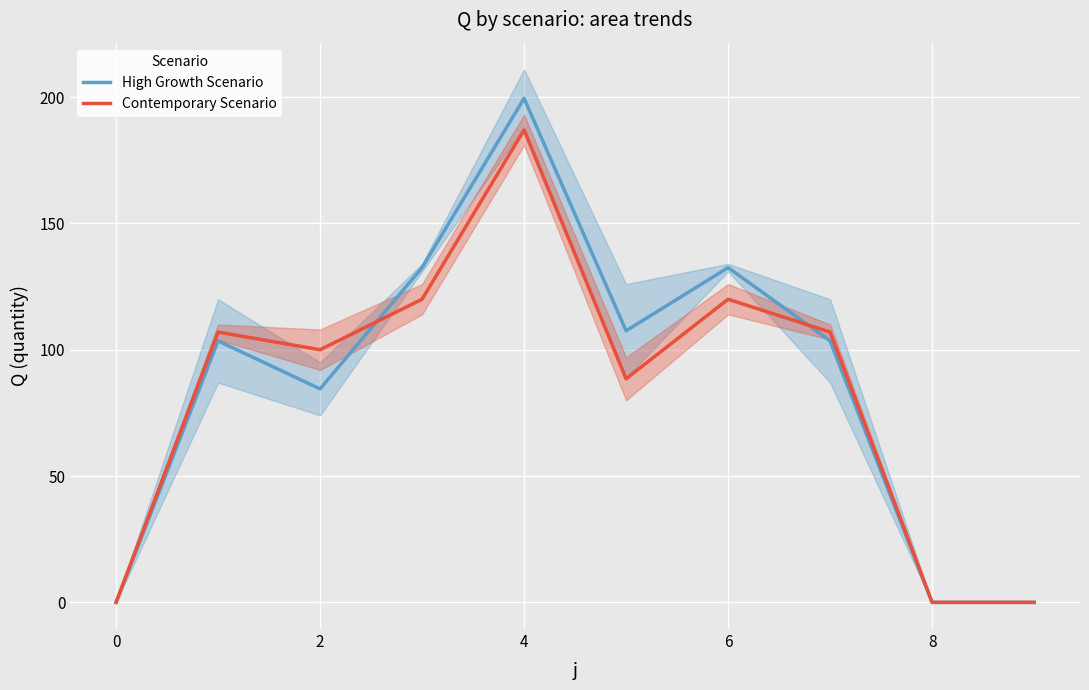

Which series has the largest total across all categories?

High Growth Scenario